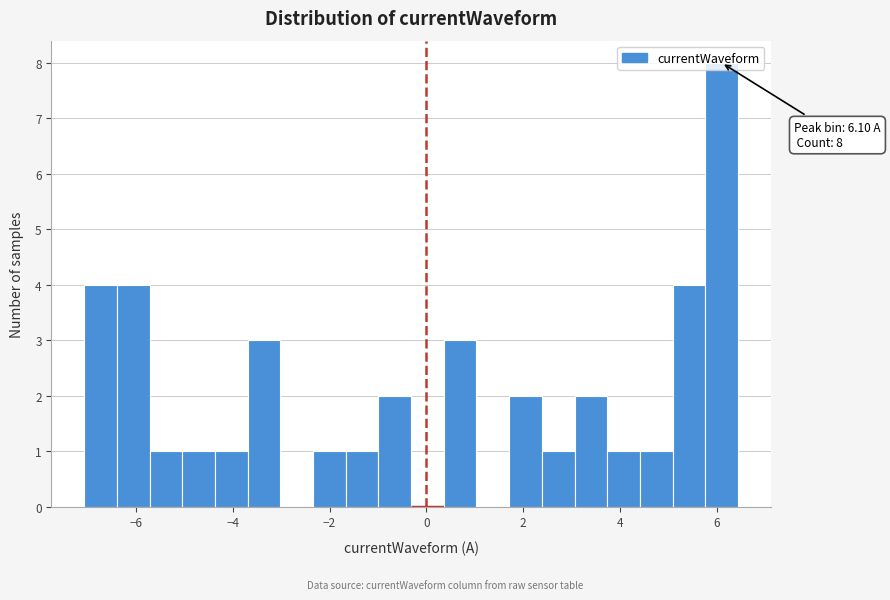

Read against the x-axis, roughly where is the centre of the tallest bar?

6.2